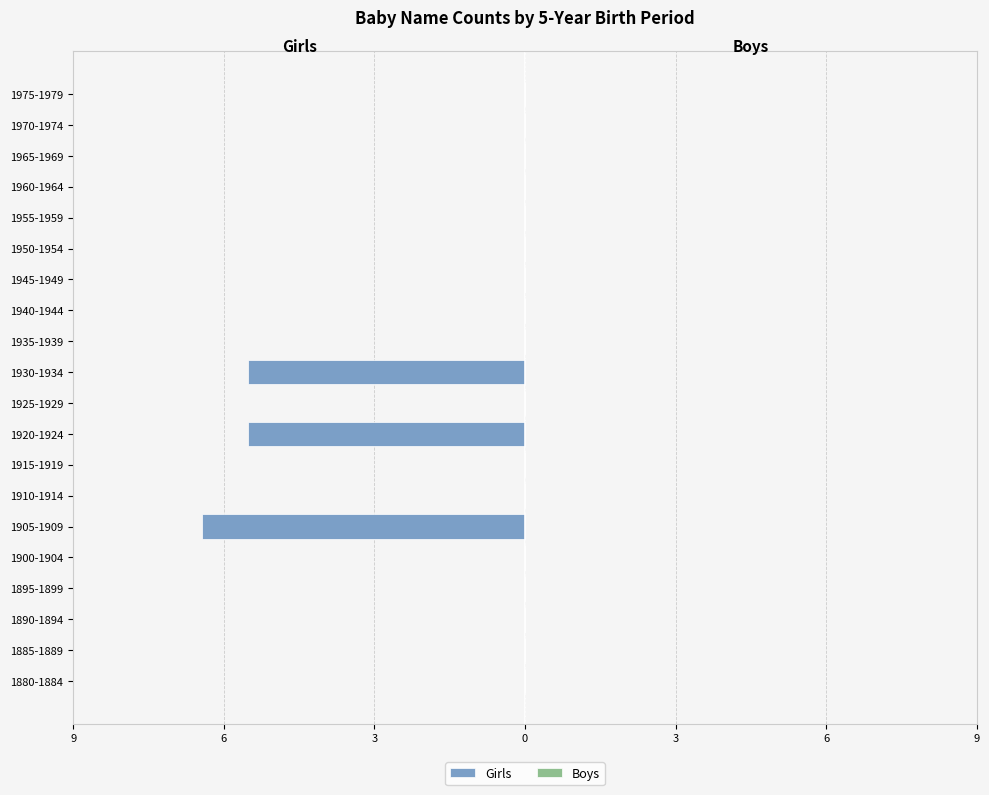

Are the bars horizontal?

Yes